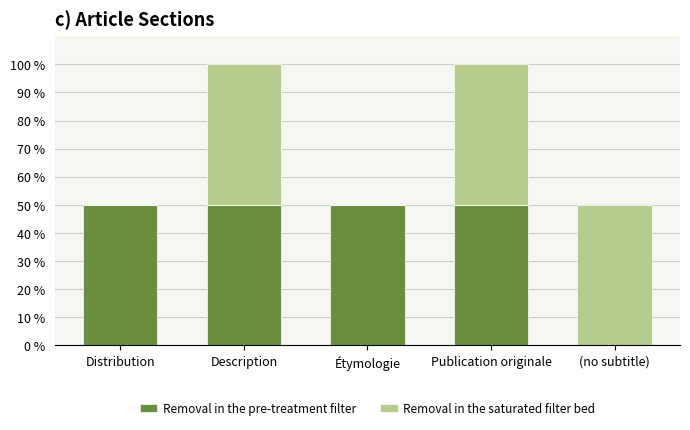

Count the Removal in the pre-treatment filter values in the range 1 to 2.

4